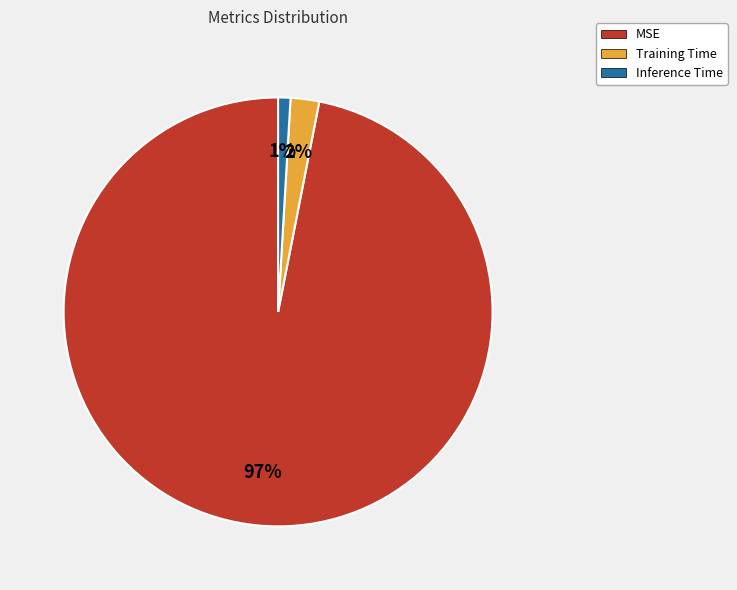

Between MSE and Inference Time, which is larger?

MSE